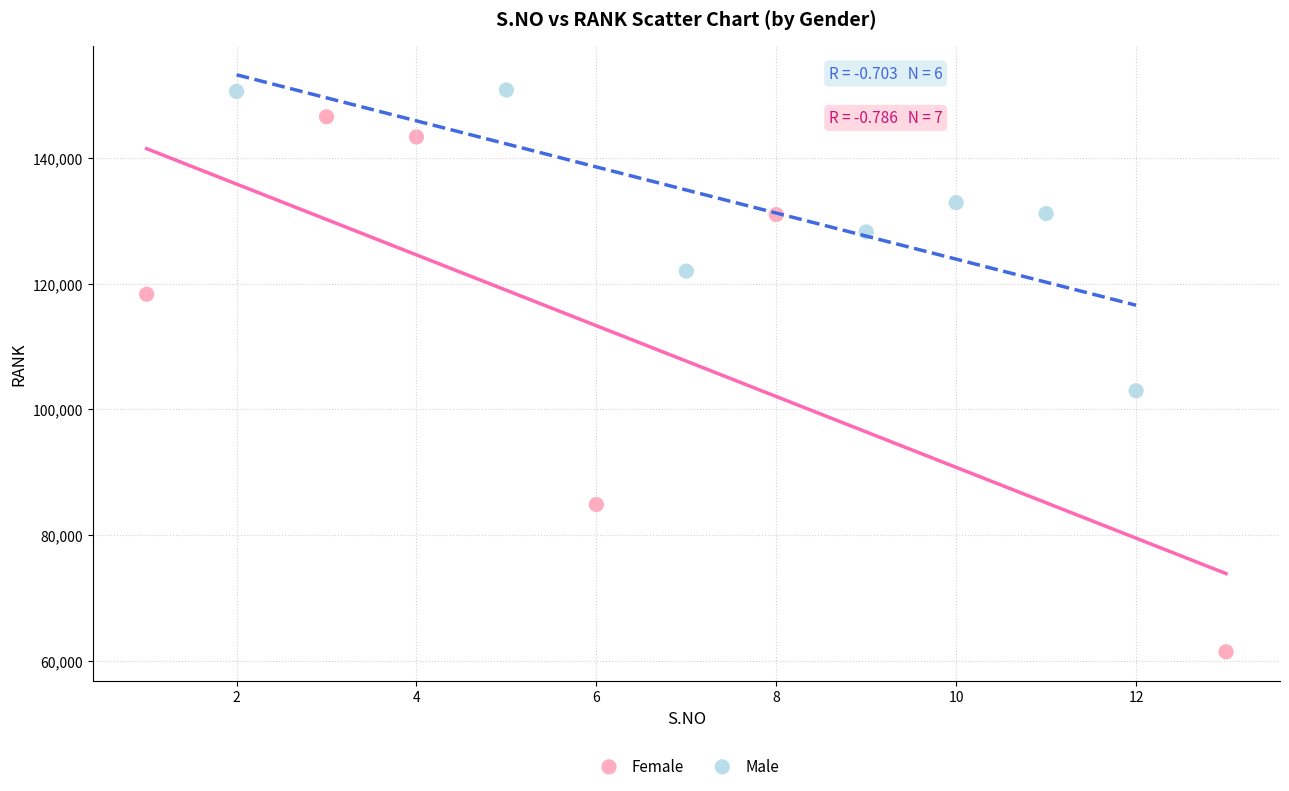

Which series contains the lowest Y value?

Female